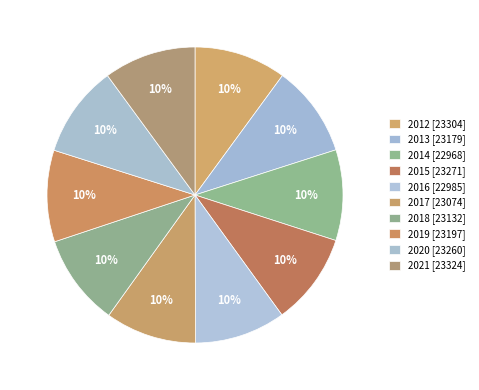

What is the largest slice in the pie chart?

2021